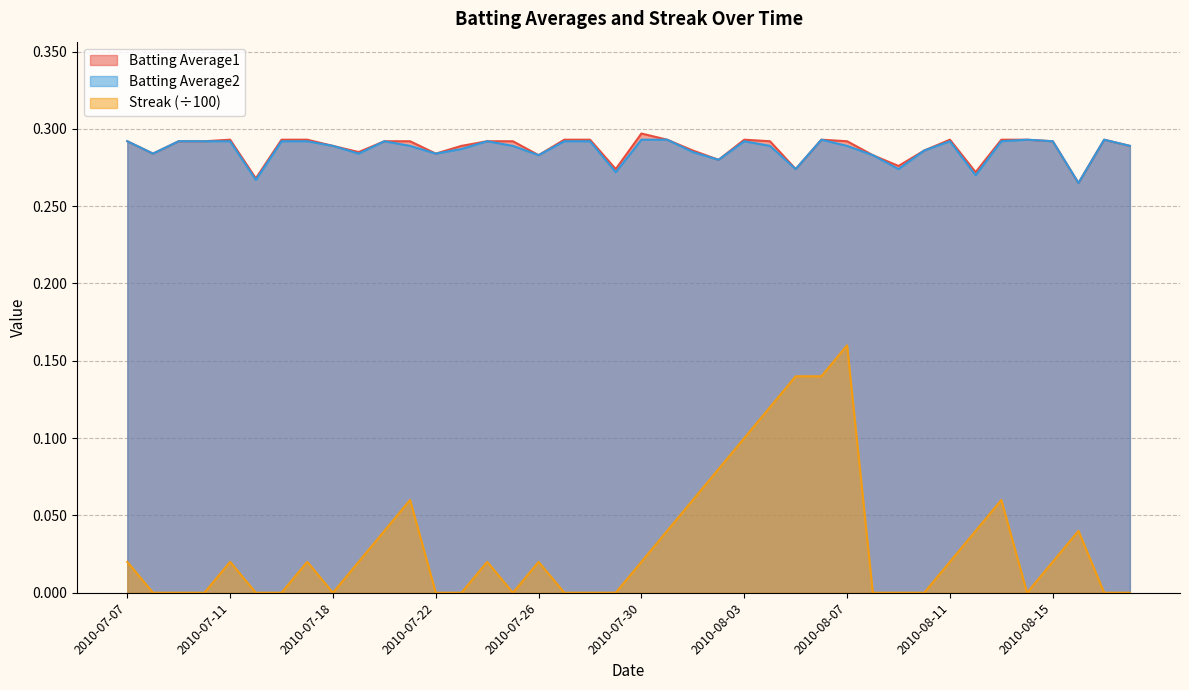

Where is the first local minimum for Streak?

2010-07-18